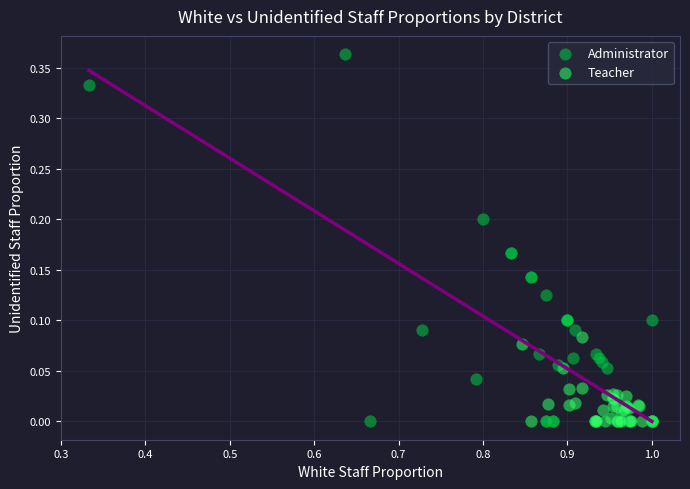

What are all the series names shown in the legend?

Administrator, Teacher